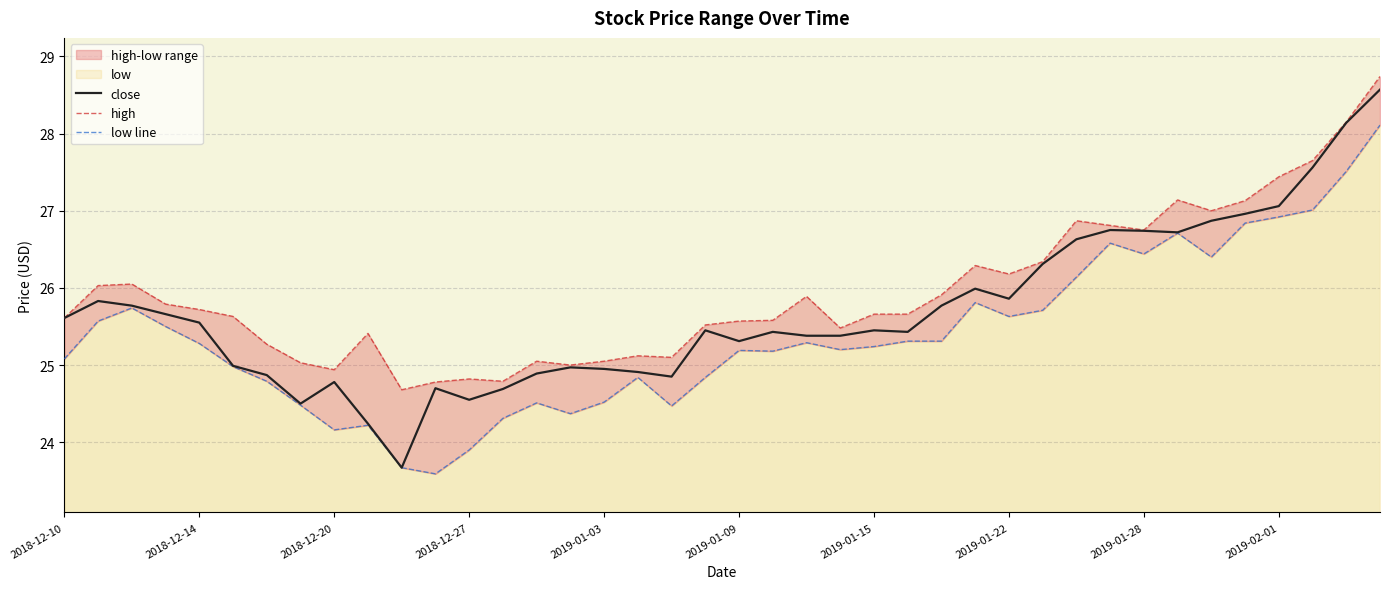

At how many categories does at least one series exceed 28?

2